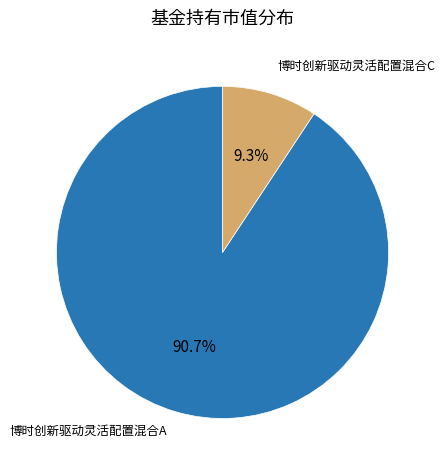

Is there any slice that represents more than half of the pie?

Yes